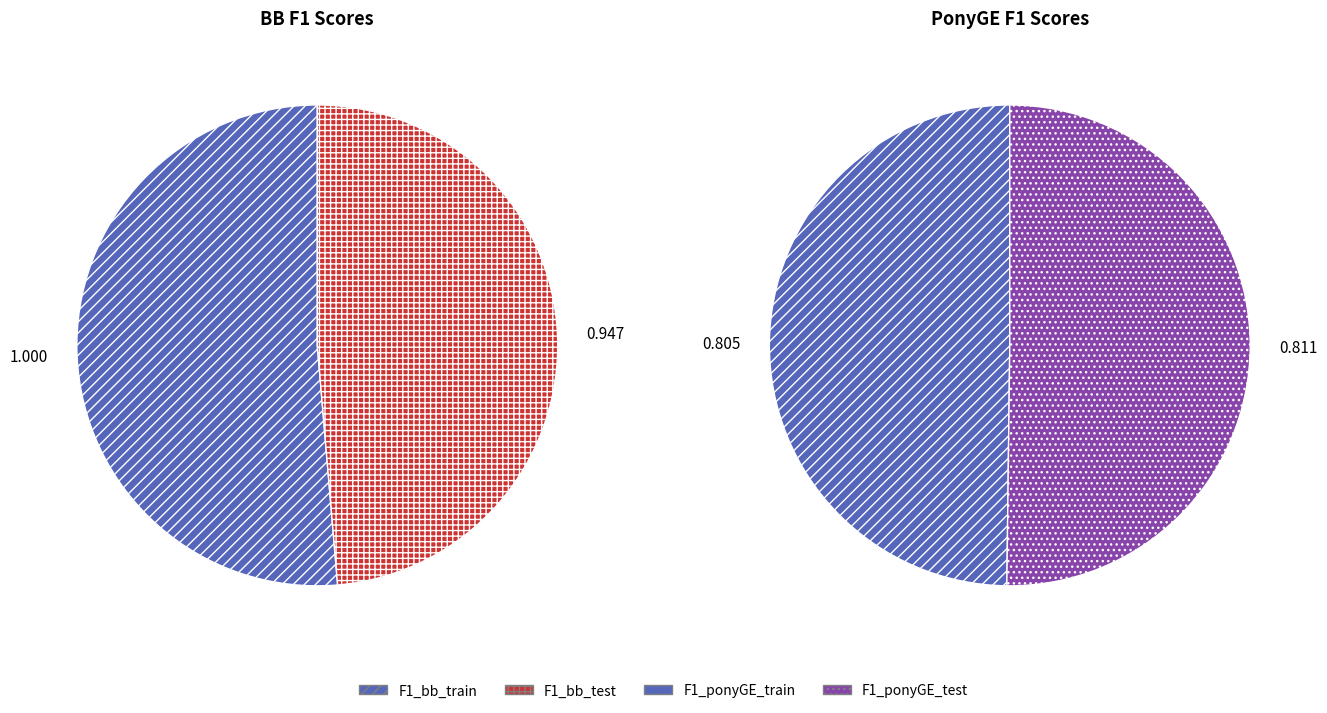

Does F1_ponyGE_test account for over 50% of the chart?

No